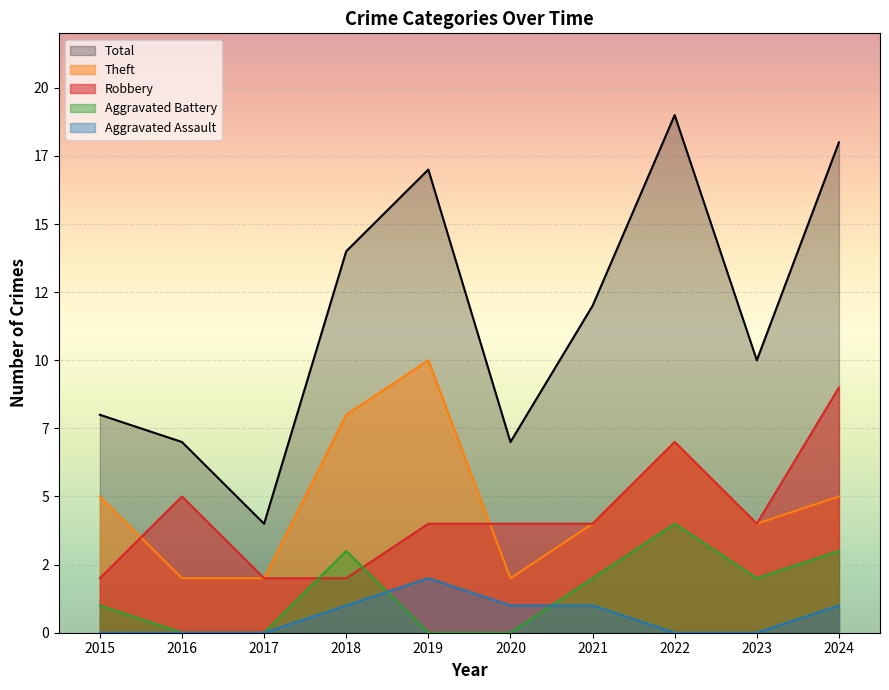

What is the total value across all series at 2024?

36